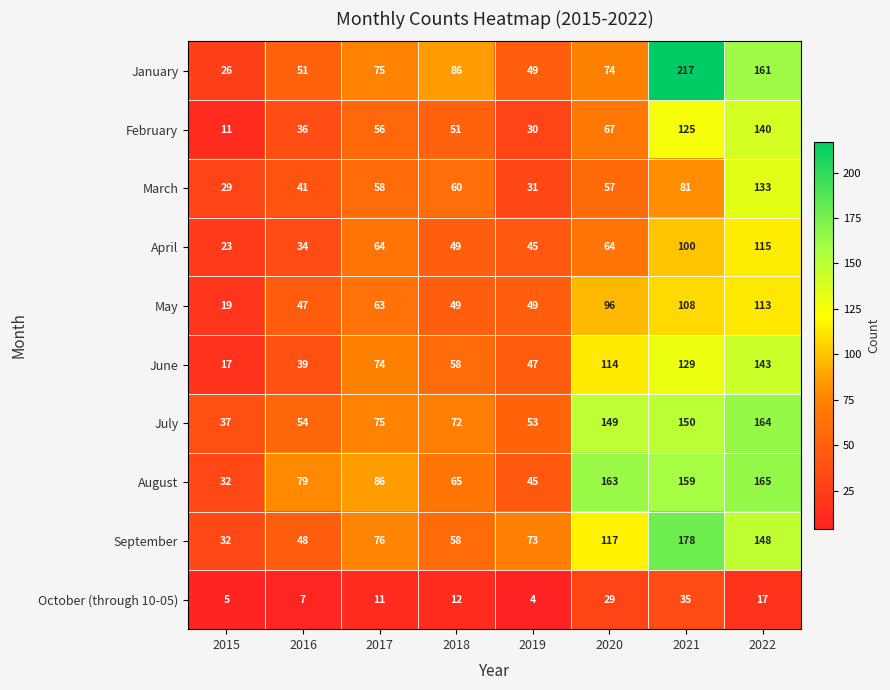

Which series changed the most between 2015 and 2022?

January